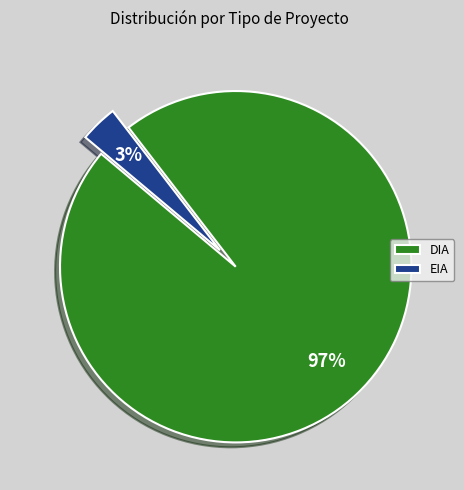

Combined, do EIA and DIA account for over 50%?

Yes